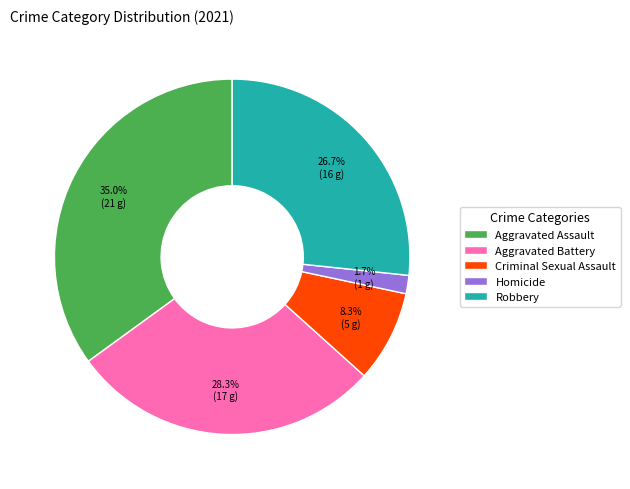

Which has a higher value, Criminal Sexual Assault or Homicide?

Criminal Sexual Assault